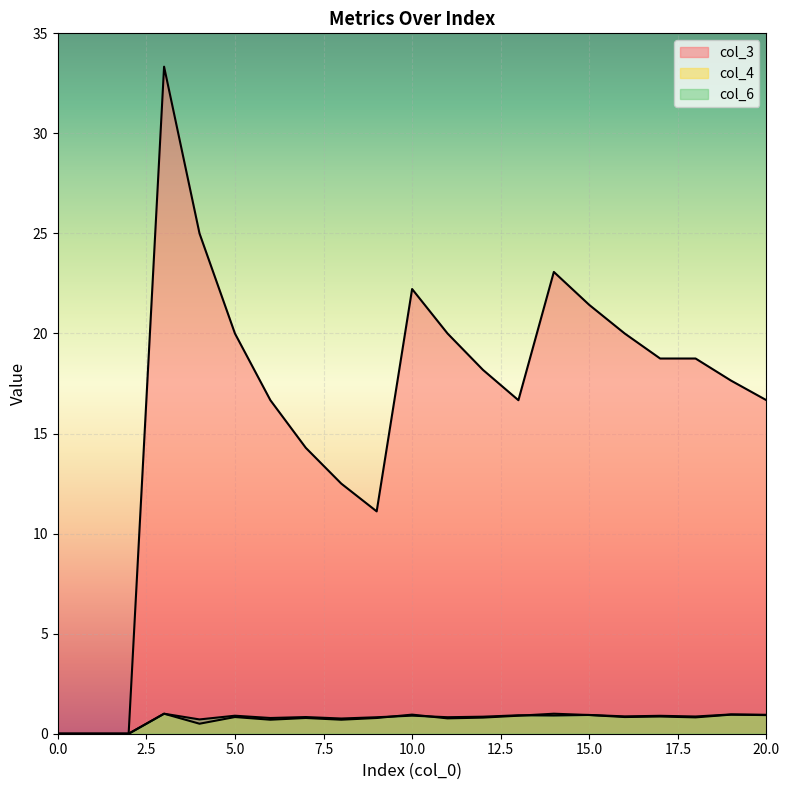

What is the difference between the maximum and minimum values in the col_6 series?

1.0